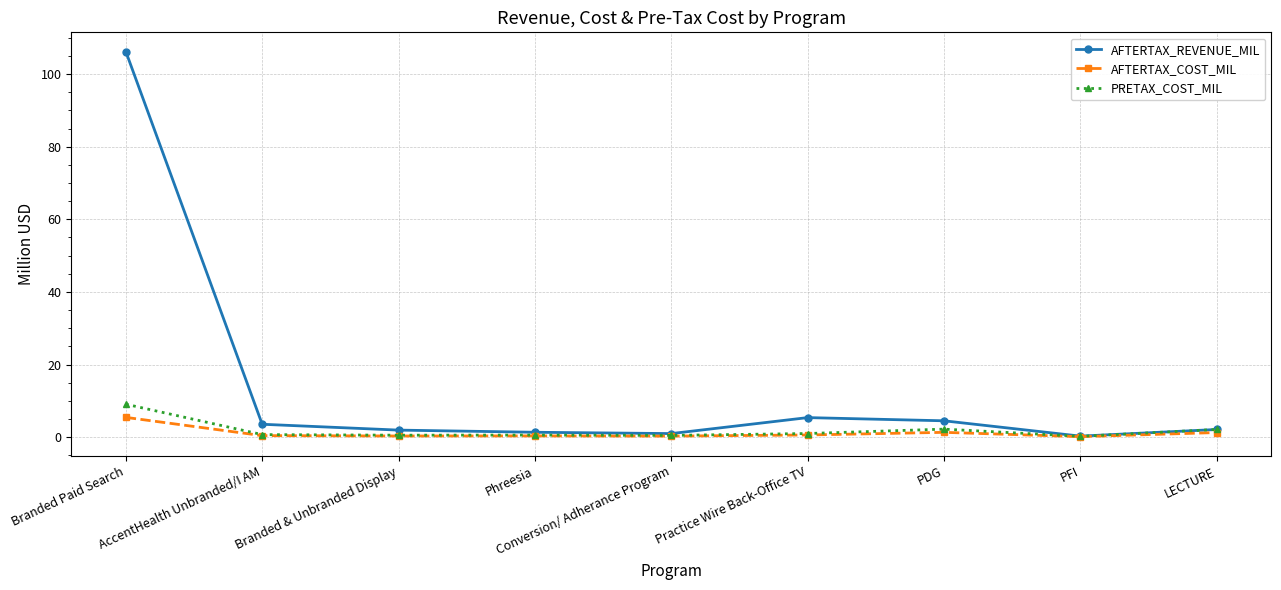

True or false: AFTERTAX_REVENUE_MIL has more than 2 points higher than both neighbors.

False